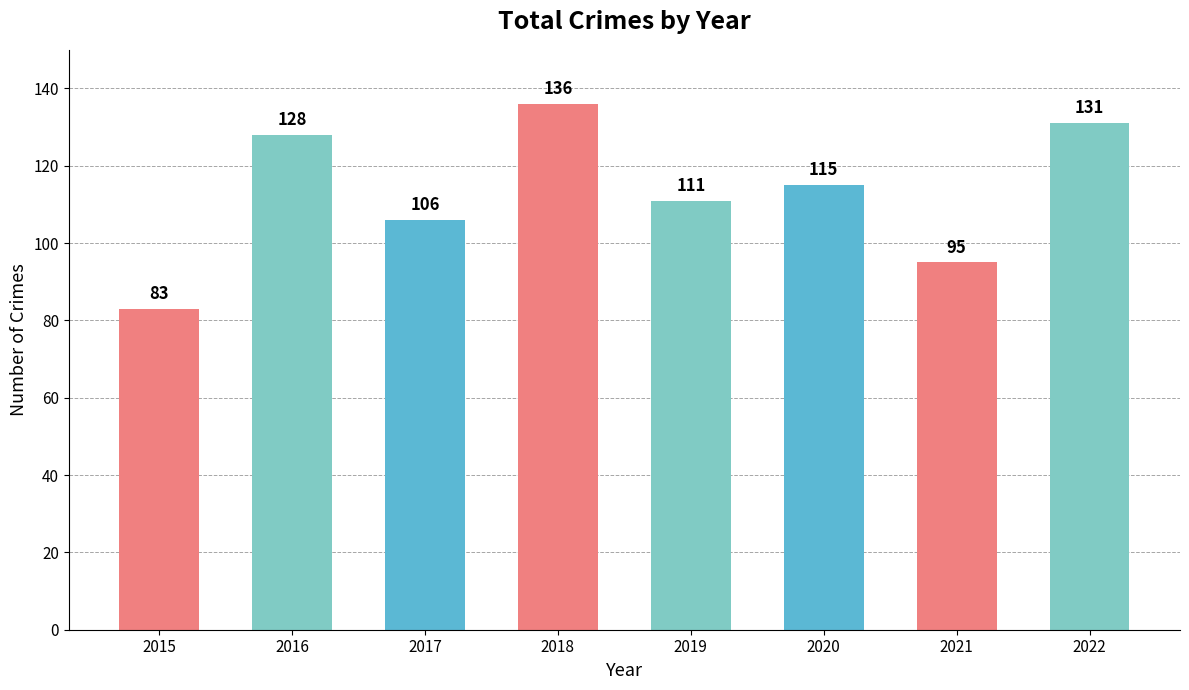

What is the value of the 8th bar from the left?

131